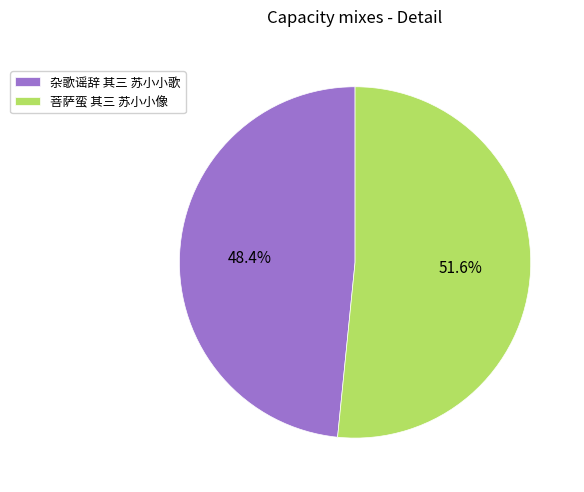

The 杂歌谣辞 其三 苏小小歌 slice represents 43% of the pie. True or false?

False